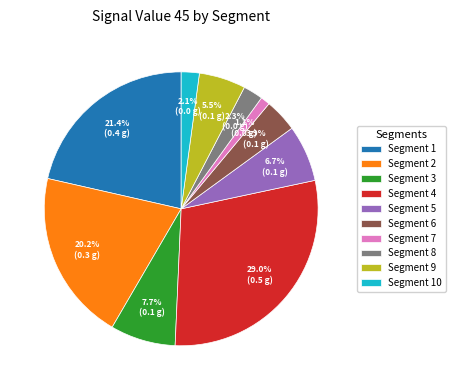

How many slices are in this pie chart?

10